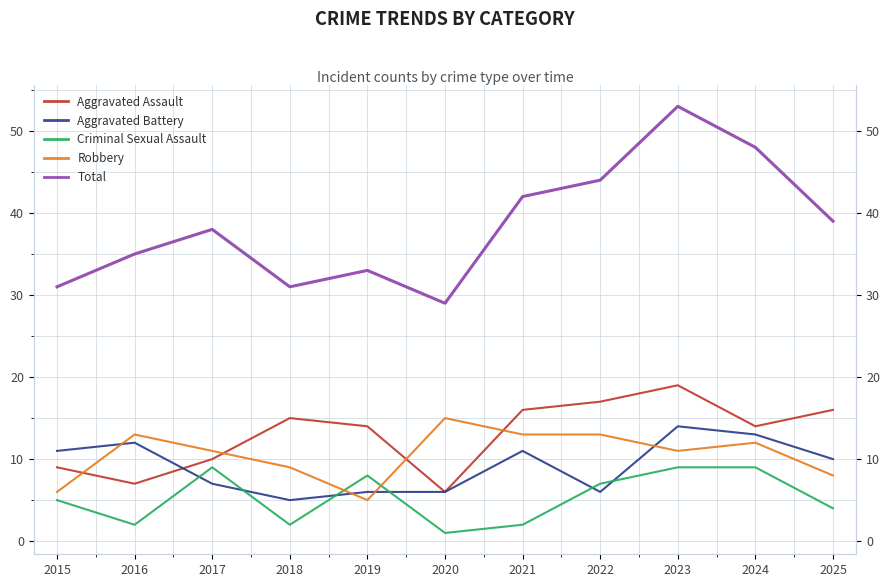

Which series has the widest spread of values?

Total